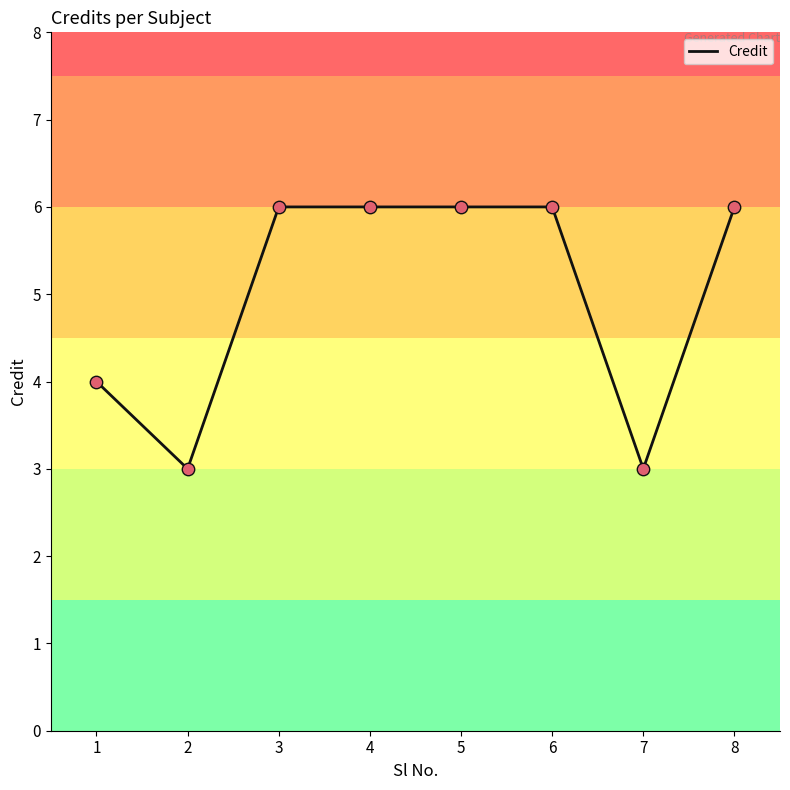

What is the ratio of the value at 3 to the value at 5?

1.0